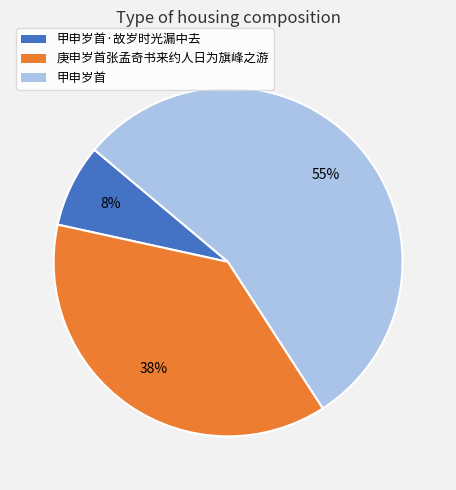

How many slices are in this pie chart?

3